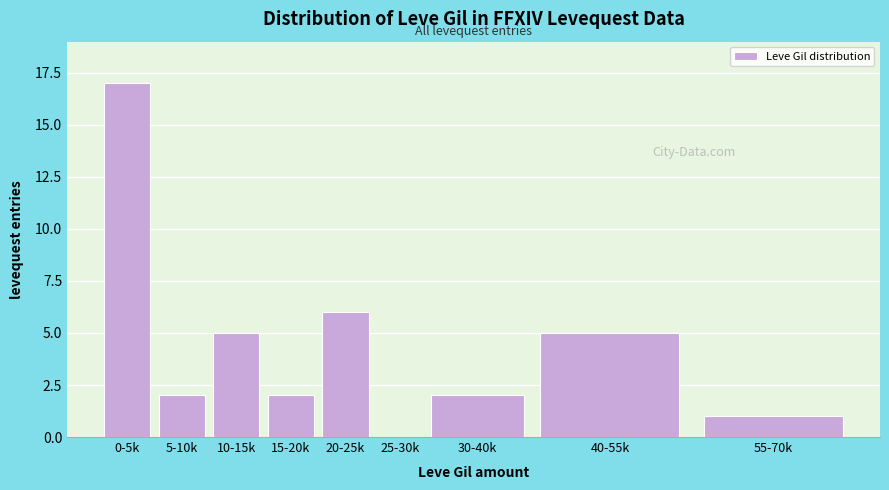

Reading left to right, extract all data points from this chart.

0-5k=17	5-10k=2	10-15k=5	15-20k=2	20-25k=6	25-30k=0	30-40k=2	40-55k=5	55-70k=1